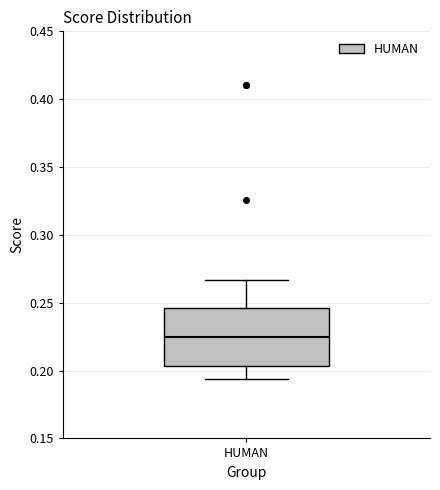

Transcribe this box plot: give where the median line is, the range the box spans, and where the two whiskers end, as read against the y-axis. The values are not printed on the chart, so give them approximately, as read against the axis.

median 0.225, box 0.205 to 0.245, whiskers 0.195 to 0.265